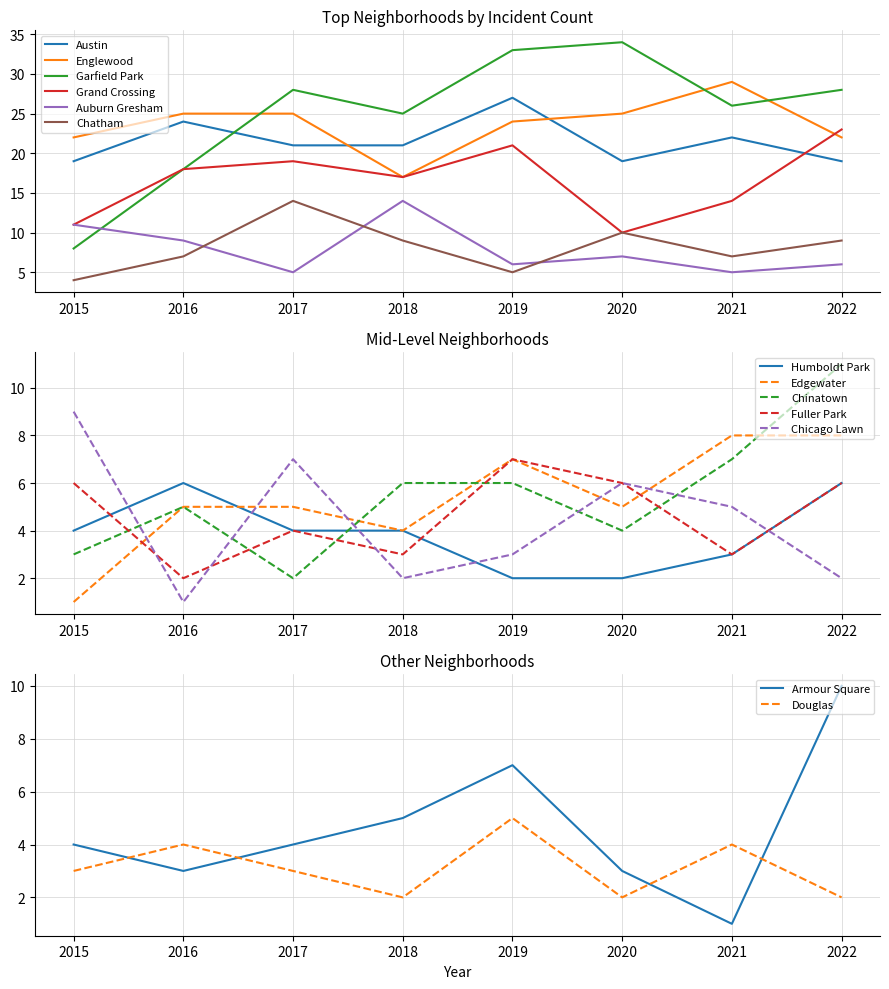

What is the minimum value for Austin?

19